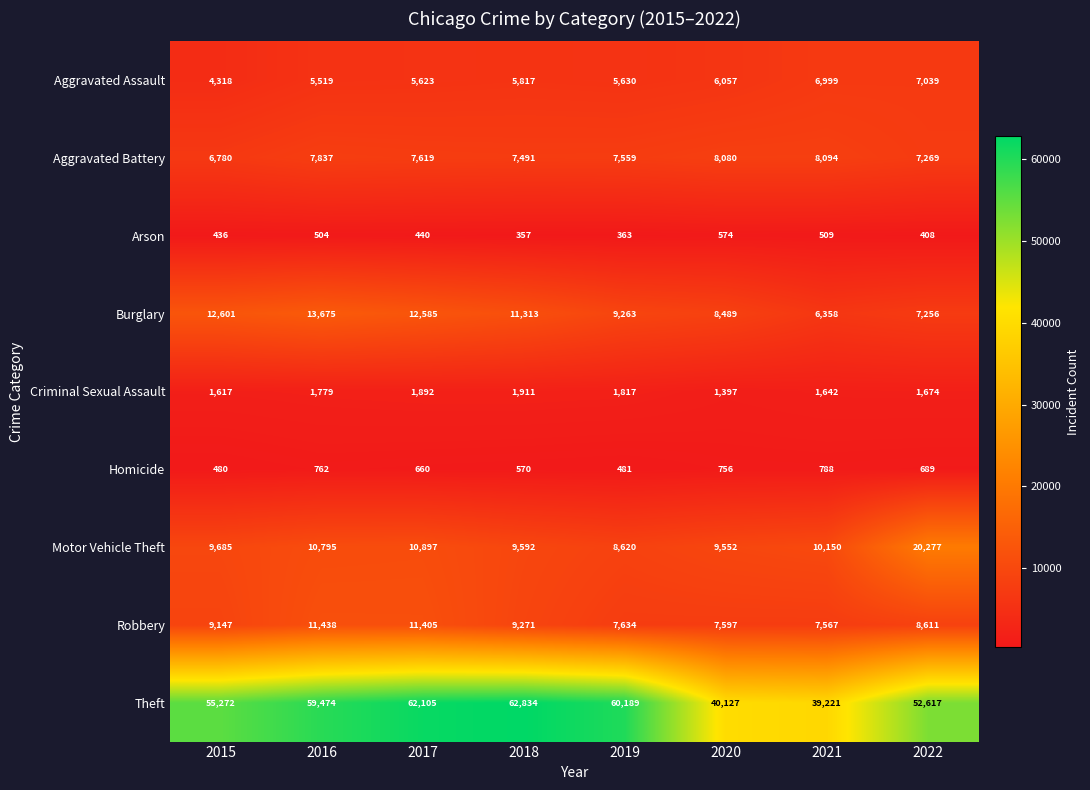

What is the spread (max minus min) of values at 2018?

62477